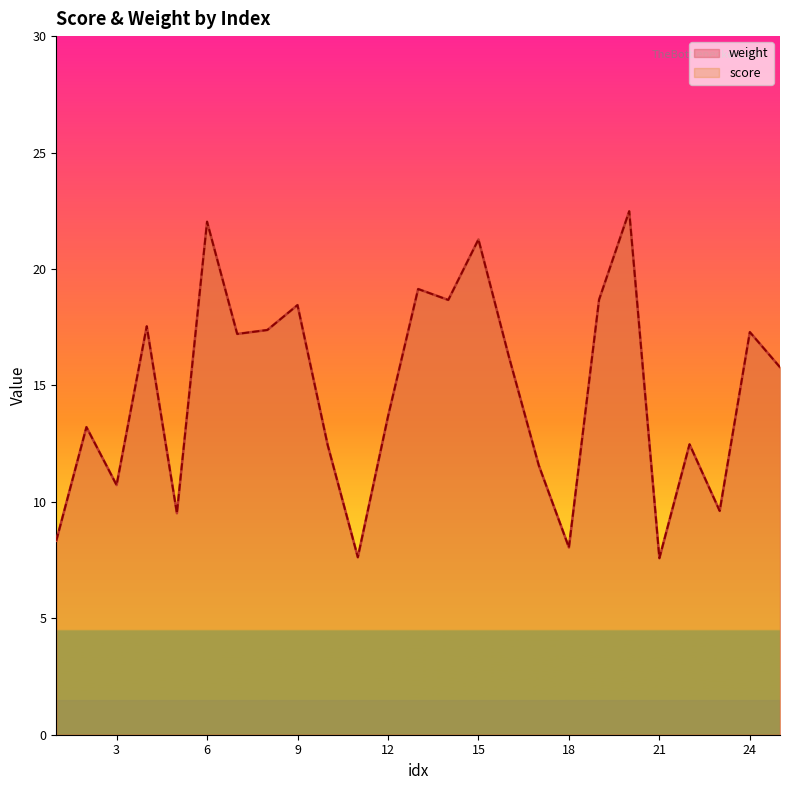

True or false: weight and score cross at least once.

False